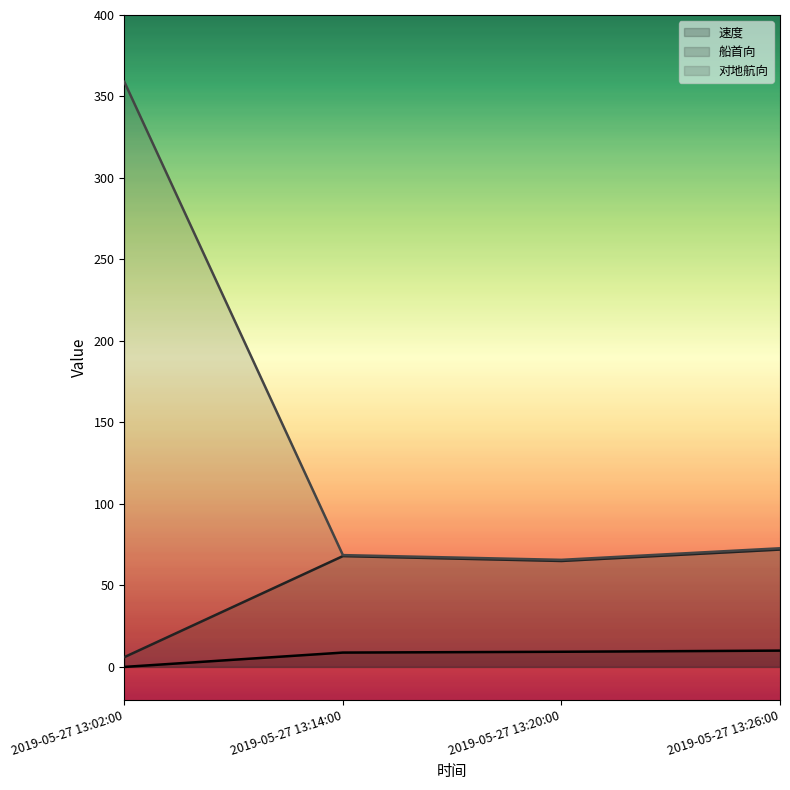

What is the average value of the 速度 series?

7.0